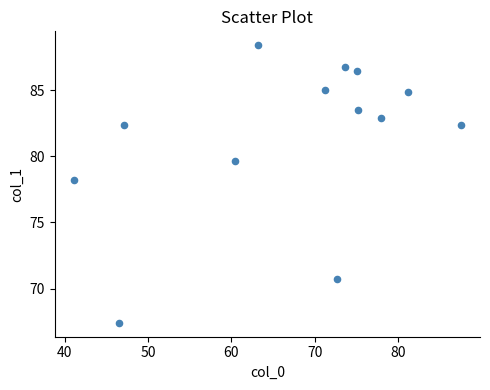

What is the range of Y values (max minus min)?

21.0